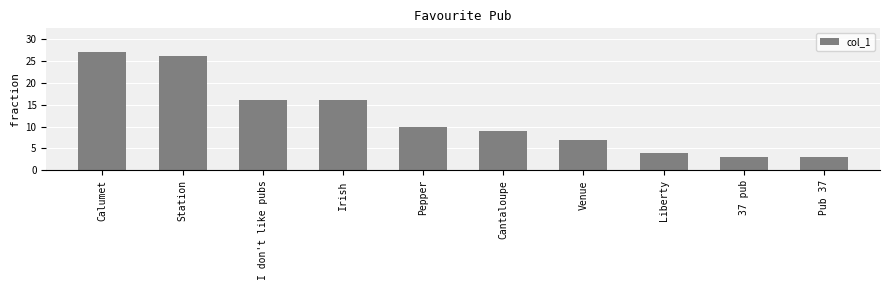

Count the number of categories in the chart.

10